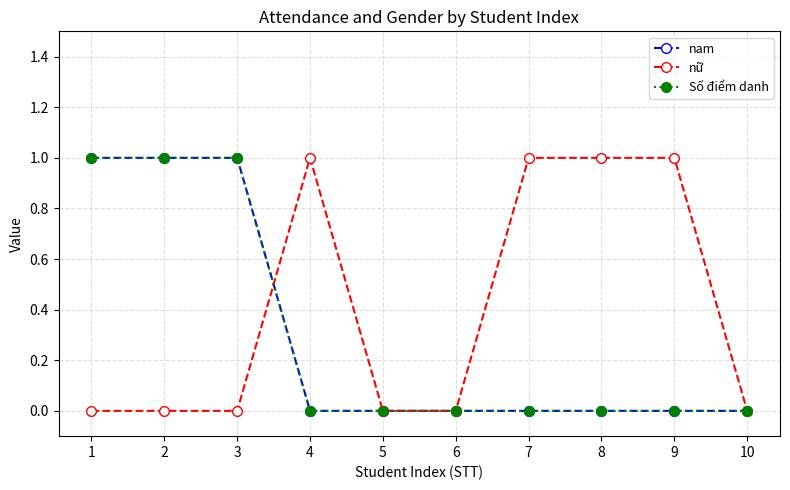

How many data points does each series have?

10